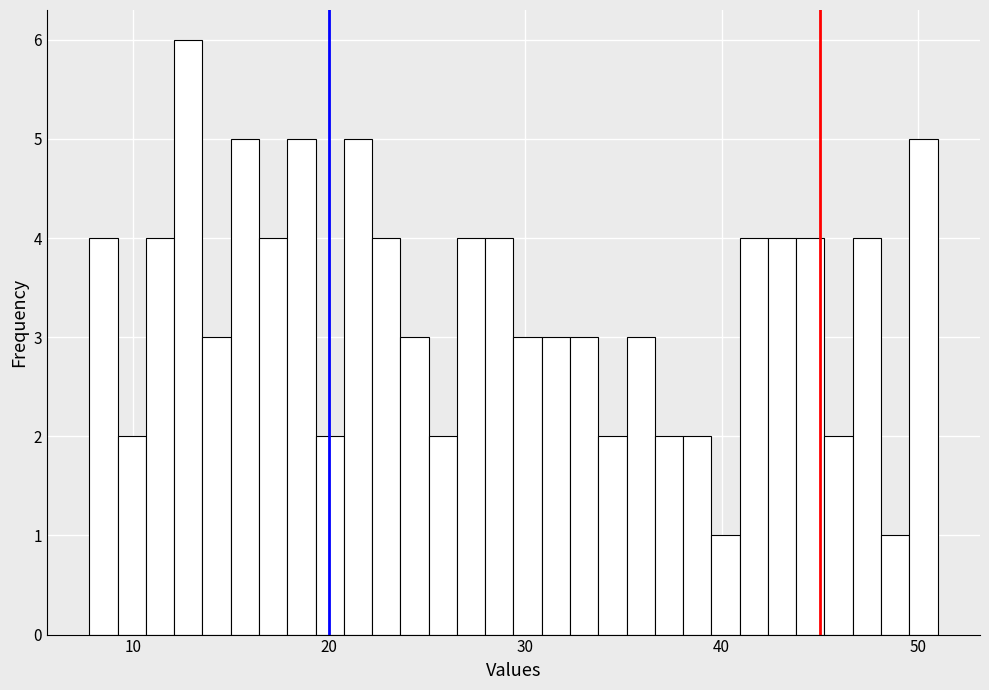

Read against the x-axis, roughly where is the centre of the tallest bar?

13